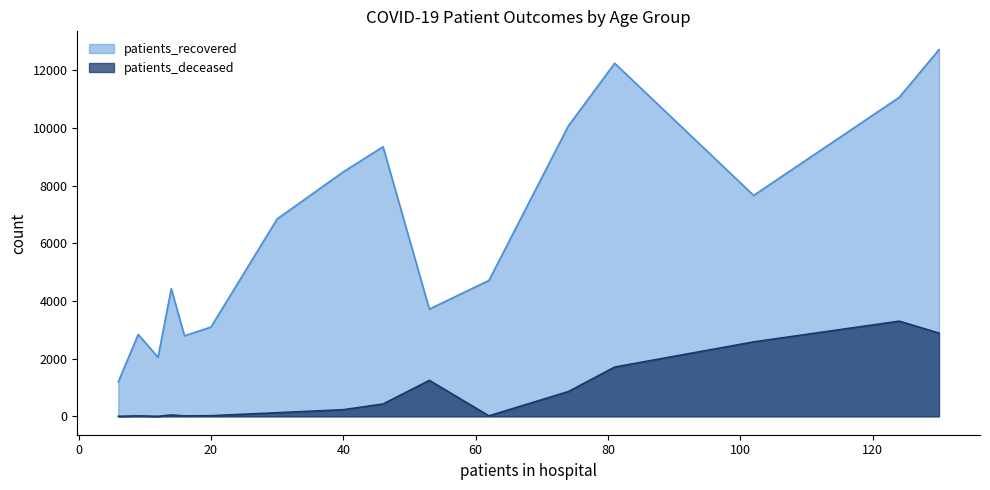

Rank the series by their average value, from highest to lowest.

patients_recovered, patients_deceased